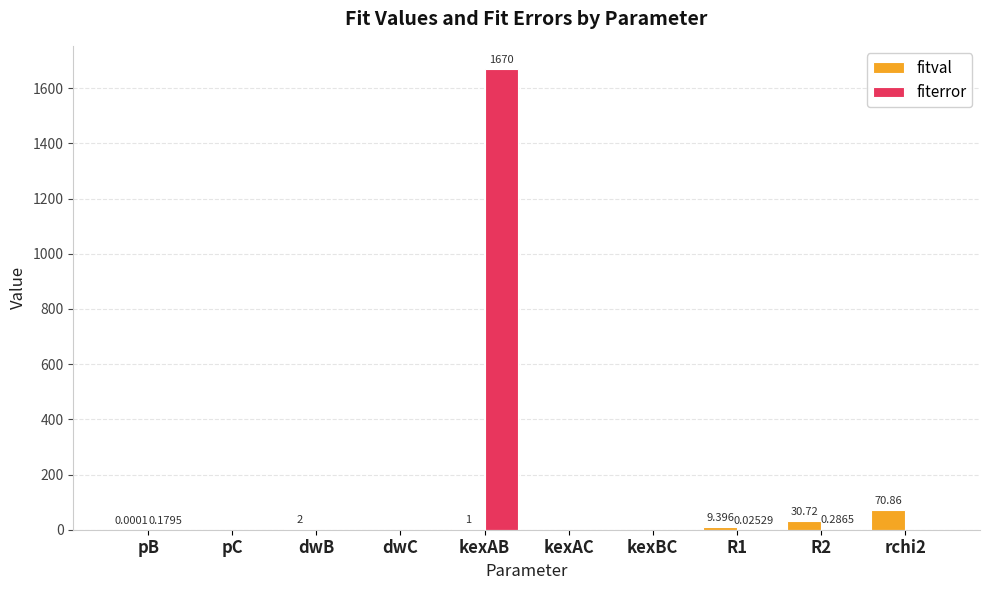

What is the maximum value for fitval?

70.9